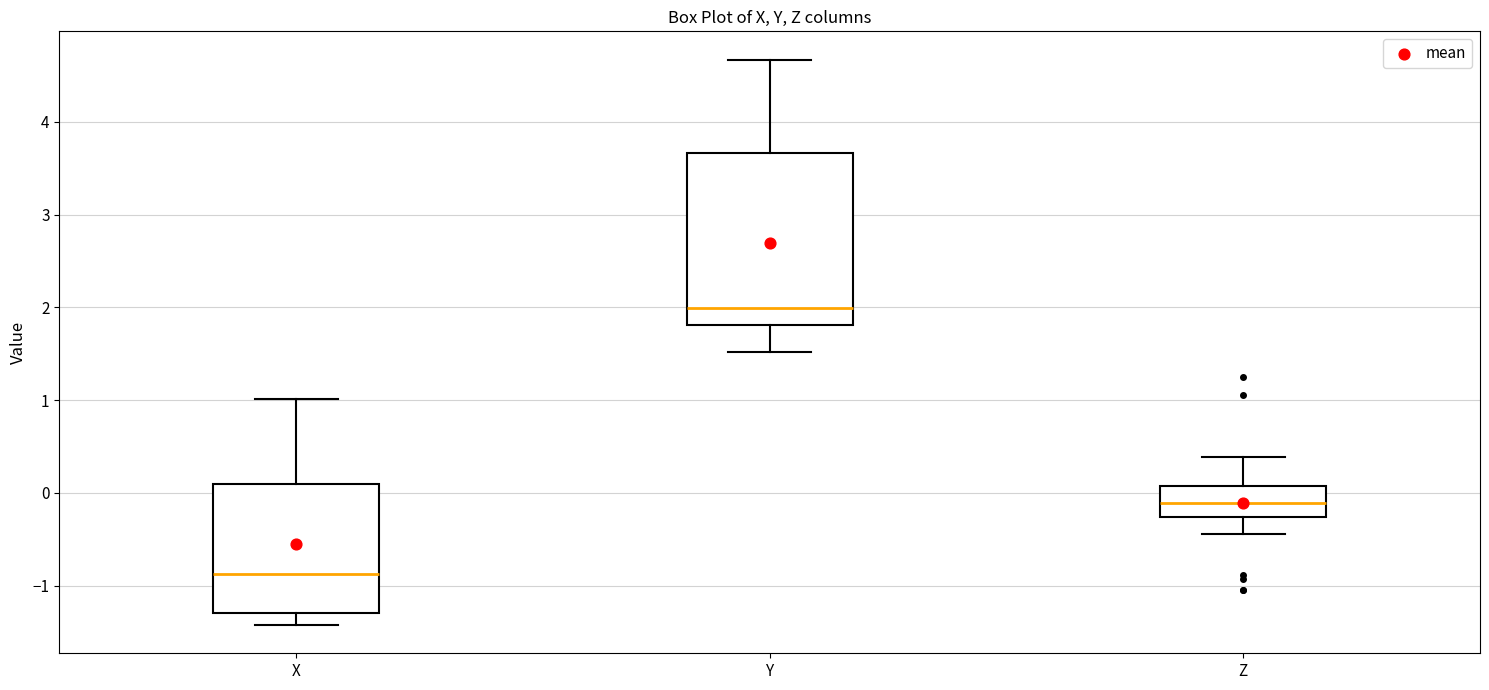

Reading left to right, read every box against the y-axis: the position of its median line, the range the box covers, and the ends of its whiskers. The values are not printed on the chart, so give them approximately, as read against the axis.

X: median -0.9, box -1.3 to 0.1, whiskers -1.4 to 1.0
Y: median 2.0, box 1.8 to 3.7, whiskers 1.5 to 4.7
Z: median -0.1, box -0.3 to 0.1, whiskers -0.4 to 0.4